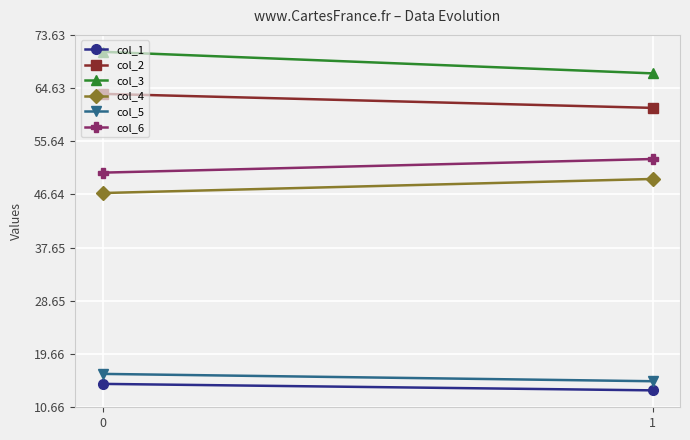

True or false: col_2 has a value of 17.3 at 1.

False